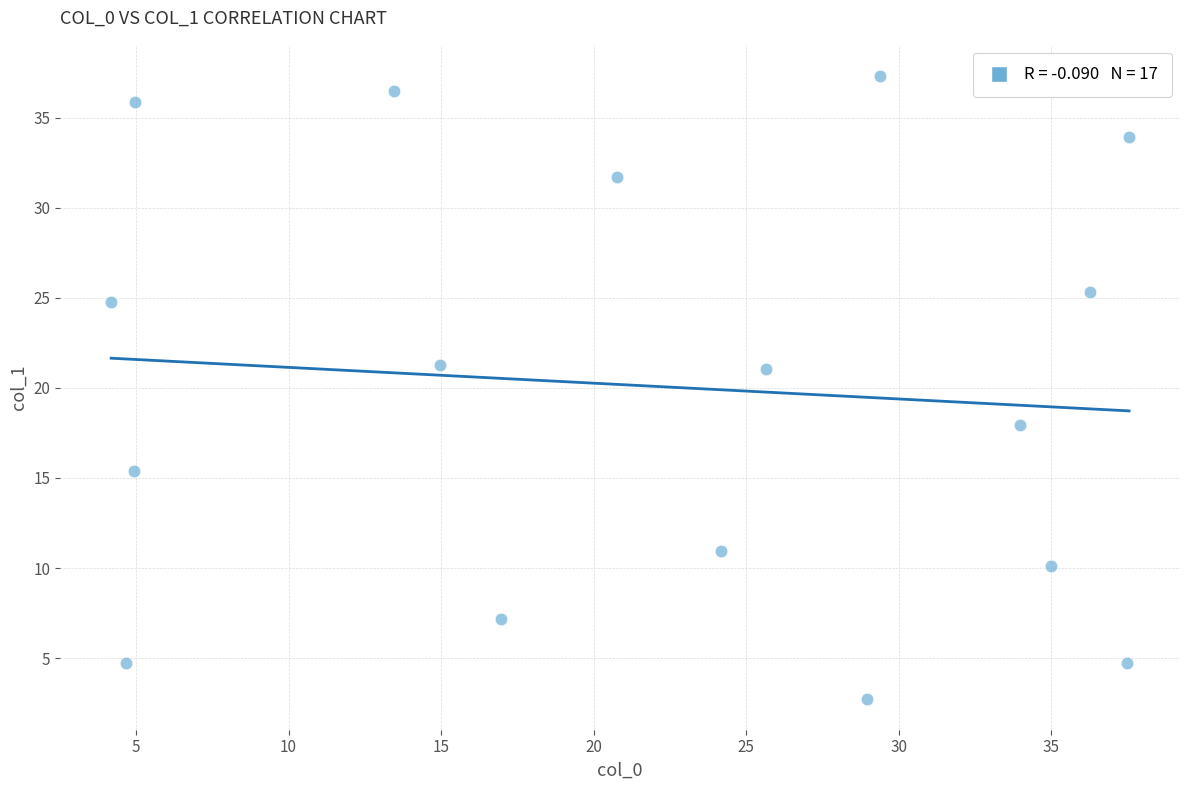

What is the range of X values (max minus min)?

33.4